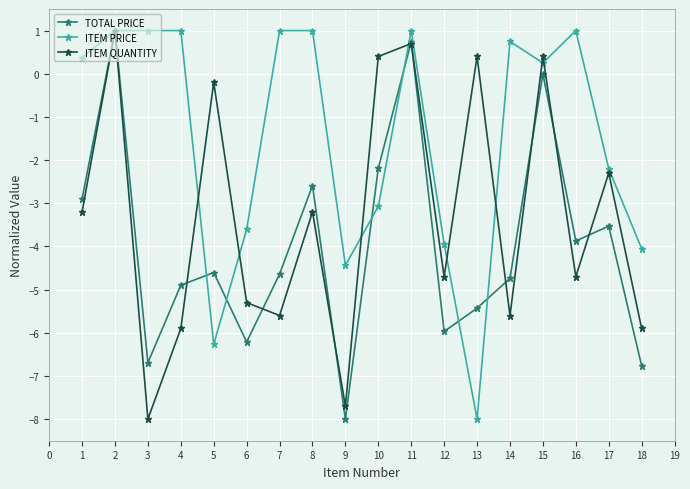

How many data points in ITEM QUANTITY are above -3?

7